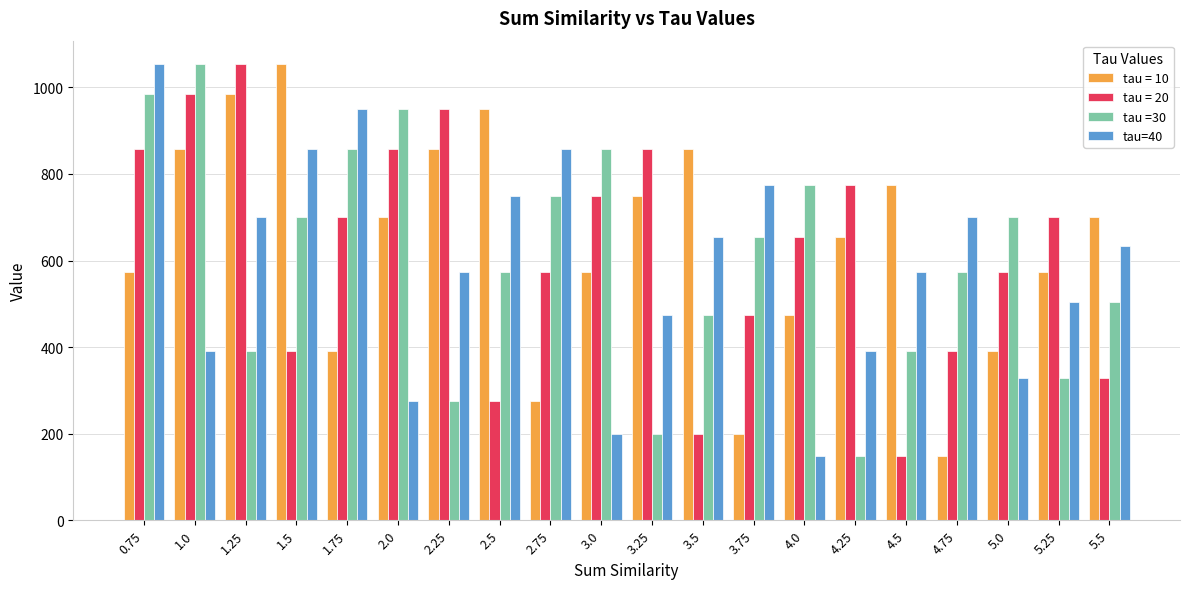

What is the maximum value shown in the chart?

1055